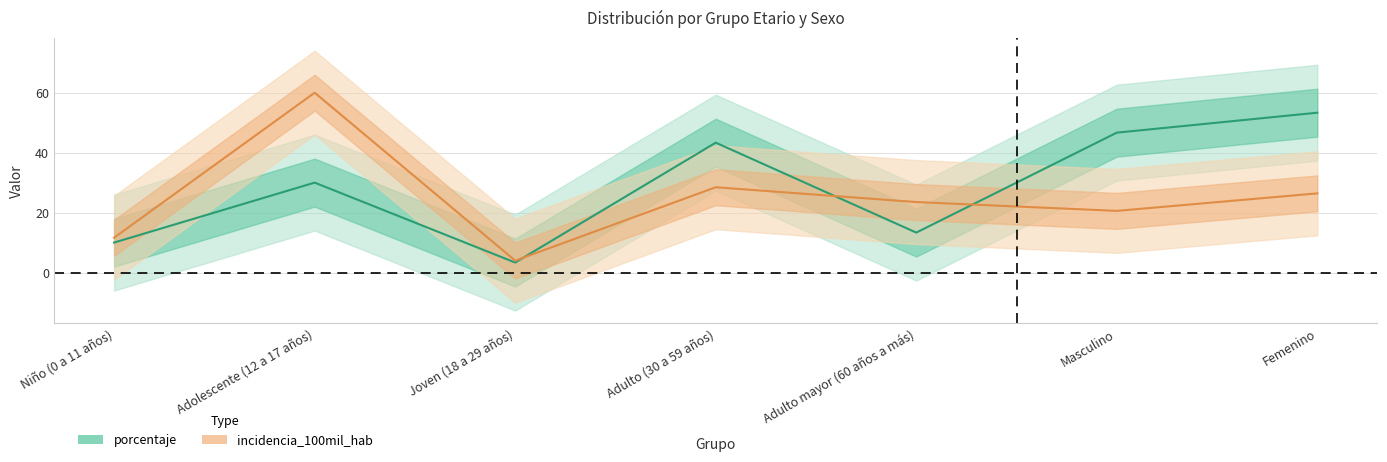

Between Joven (18 a 29 años) and Adulto mayor (60 años a más), which series saw the biggest shift?

incidencia_100mil_hab